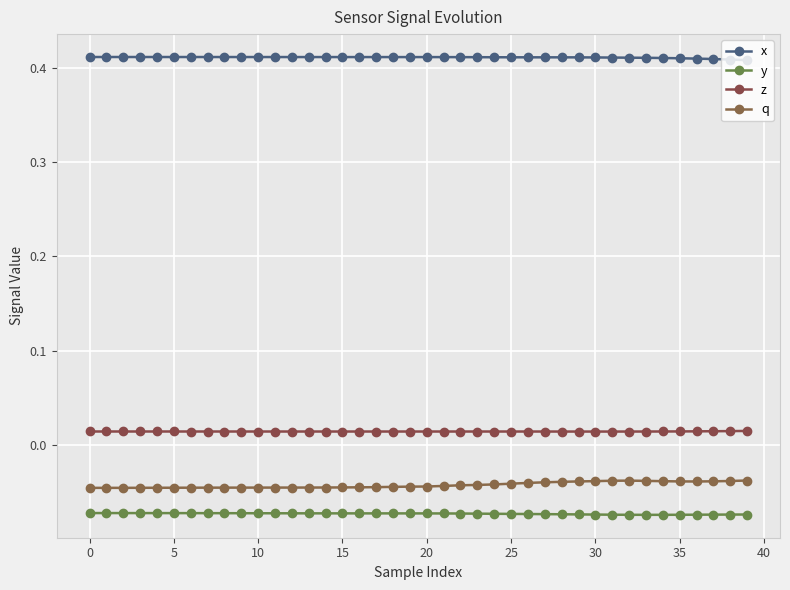

What are all the series names shown in the legend?

x, y, z, q